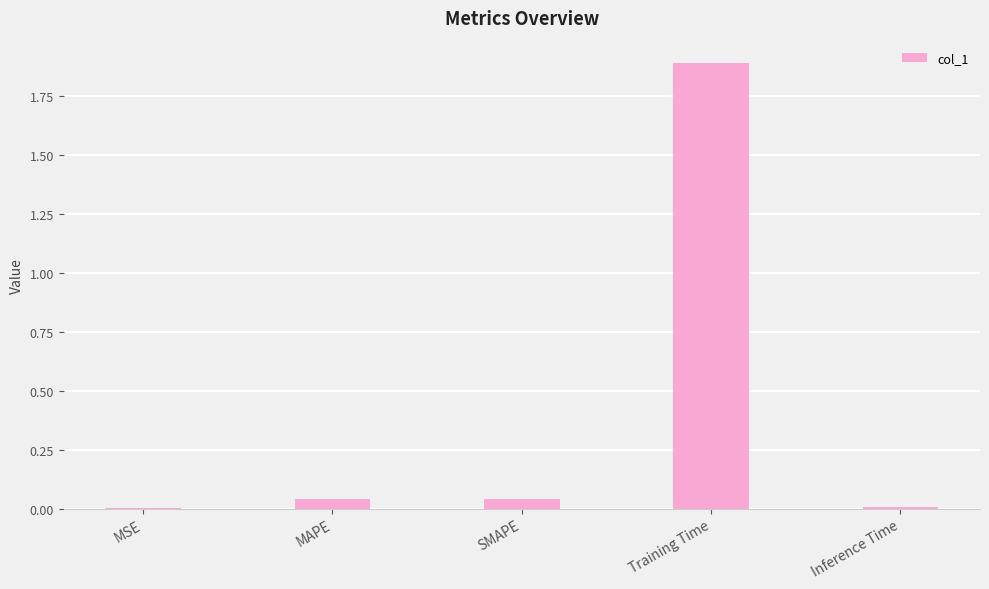

The chart shows a value of 3.0 at Training Time. True or false?

False